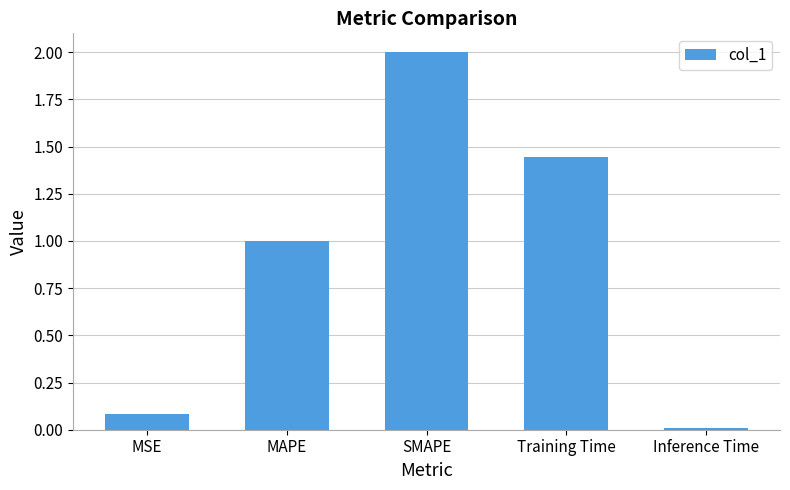

What position from the right is SMAPE?

3